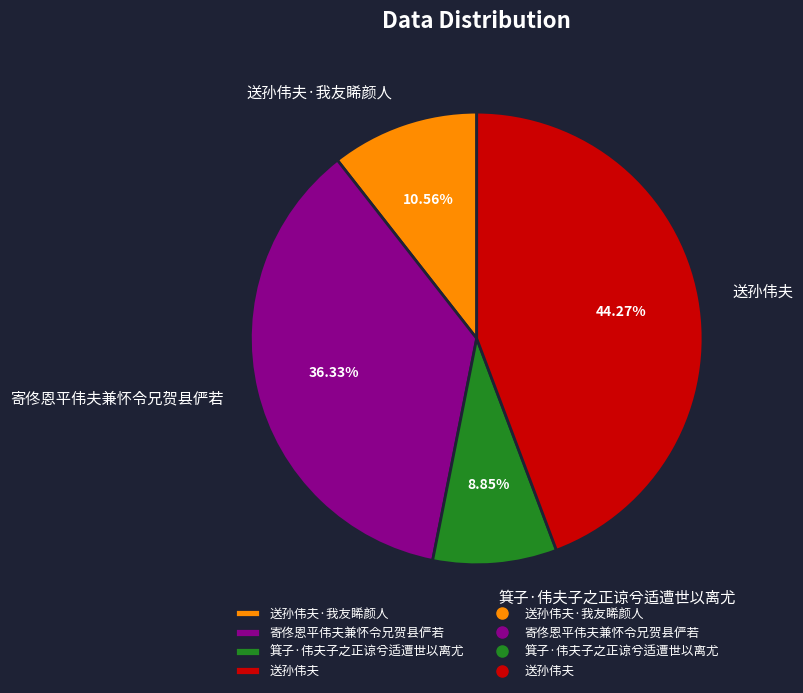

Rank the categories by value from lowest to highest.

箕子·伟夫子之正谅兮适遭世以离尤, 送孙伟夫·我友睎颜人, 寄佟恩平伟夫兼怀令兄贺县俨若, 送孙伟夫